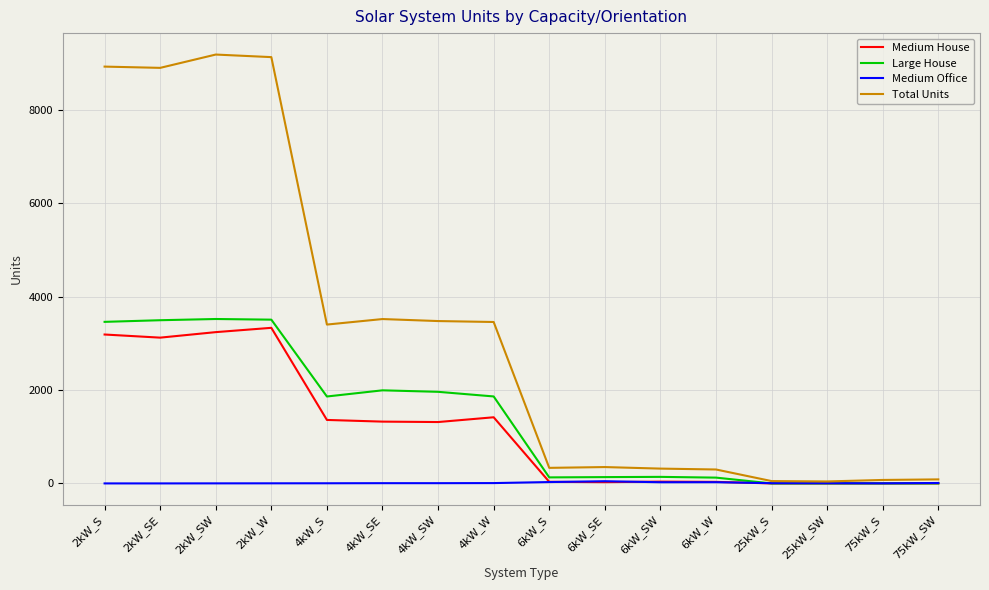

What is the maximum value for Medium House?

3331